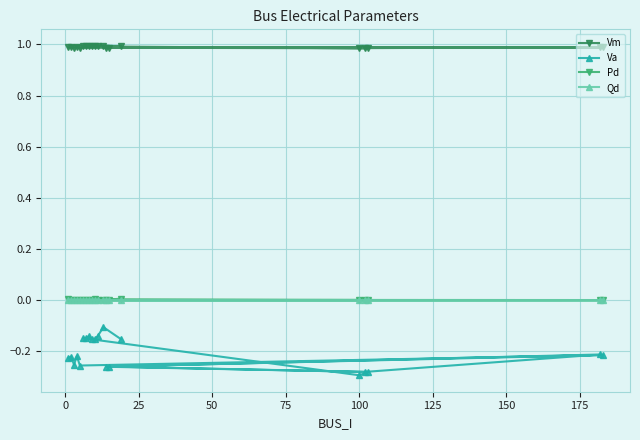

Which series has the largest total across all categories?

Vm